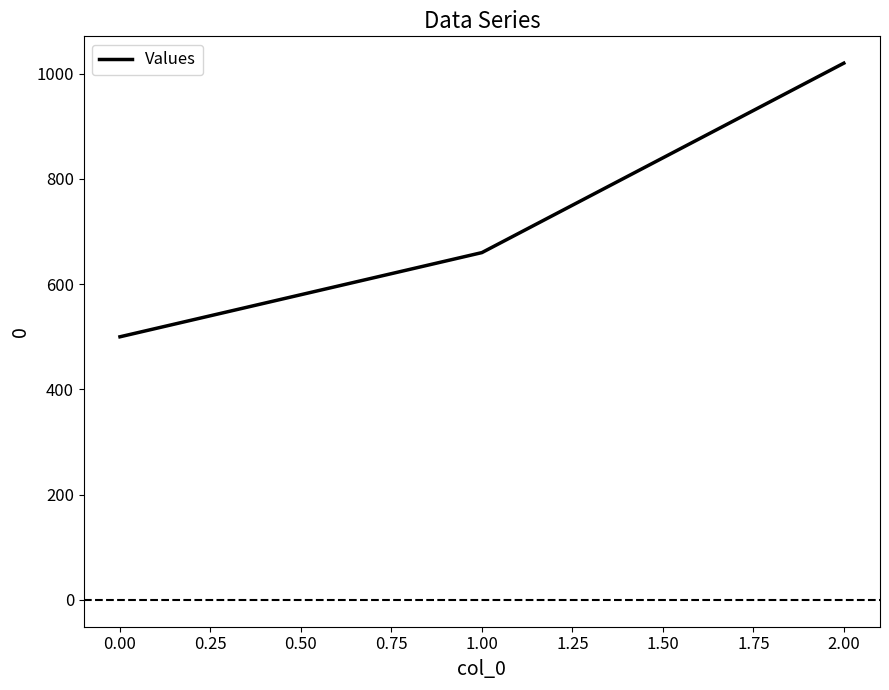

What is the smallest value displayed?

500